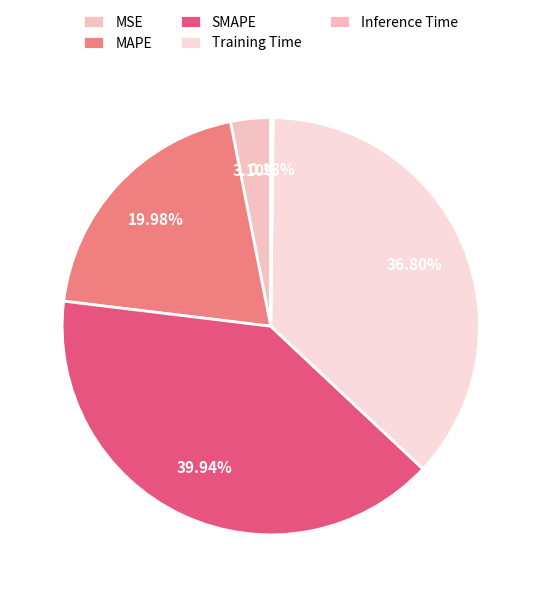

Combined, what portion of the pie is Training Time and MAPE?

56.8%